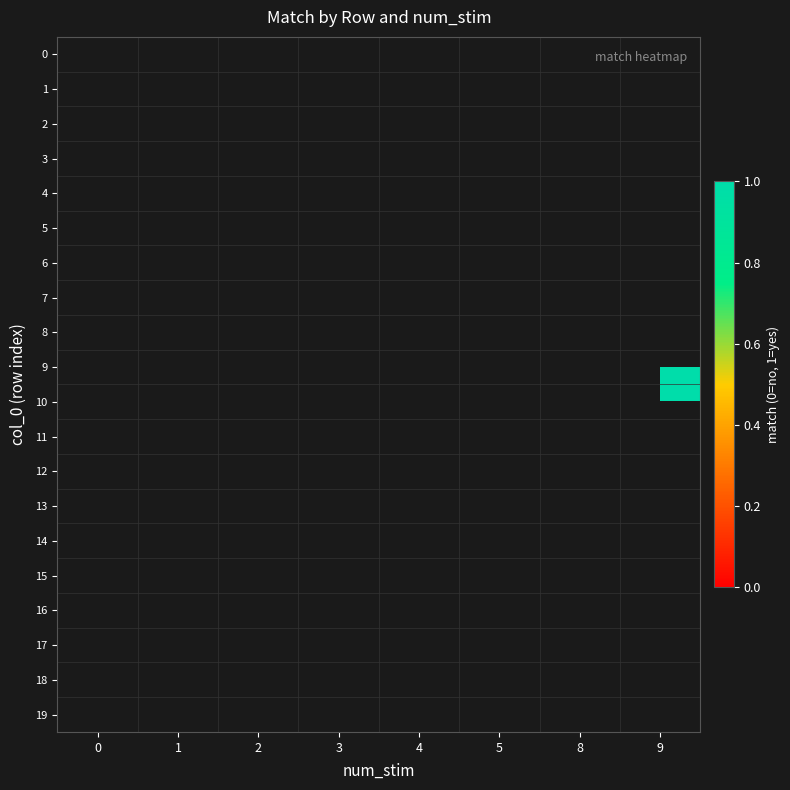

List the series in order of their overall mean, highest first.

0, 1, 2, 3, 4, 5, 6, 7, 8, 9, 10, 11, 12, 13, 14, 15, 16, 17, 18, 19